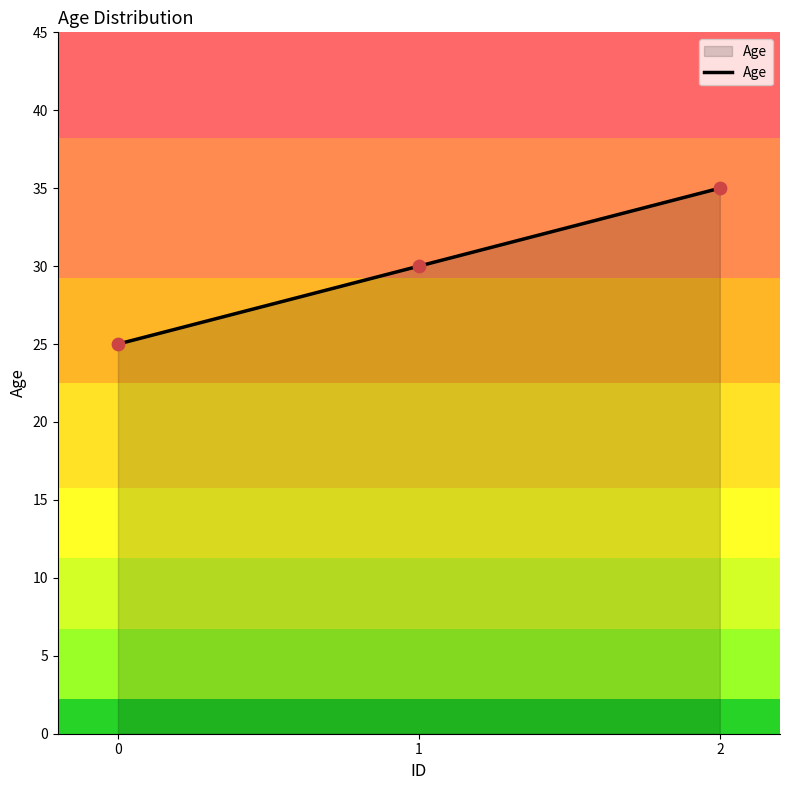

What is the change in value from 1 to 2?

+5